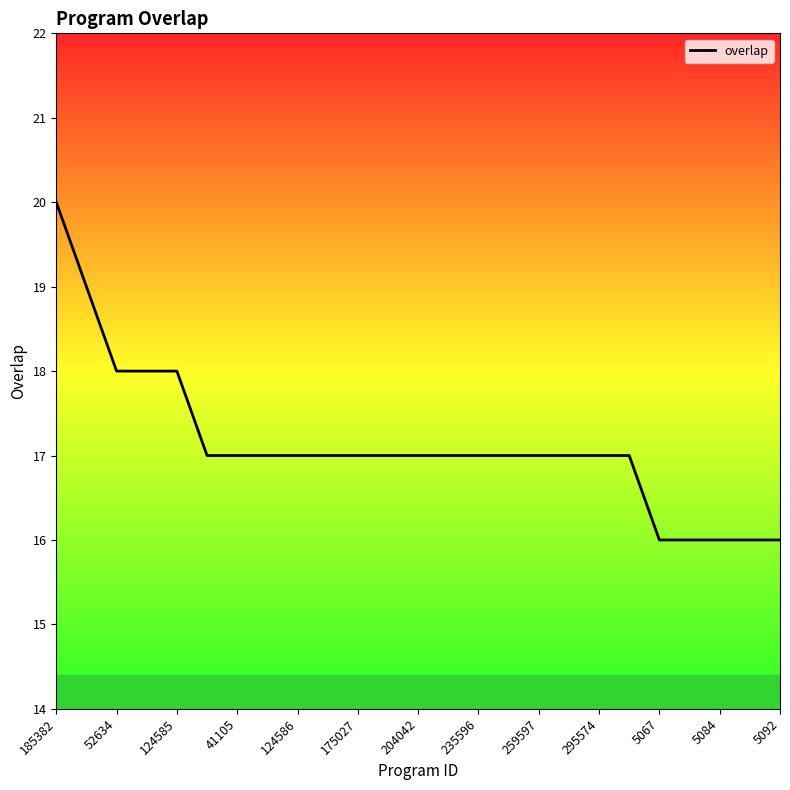

What is the difference between the maximum and minimum values?

4